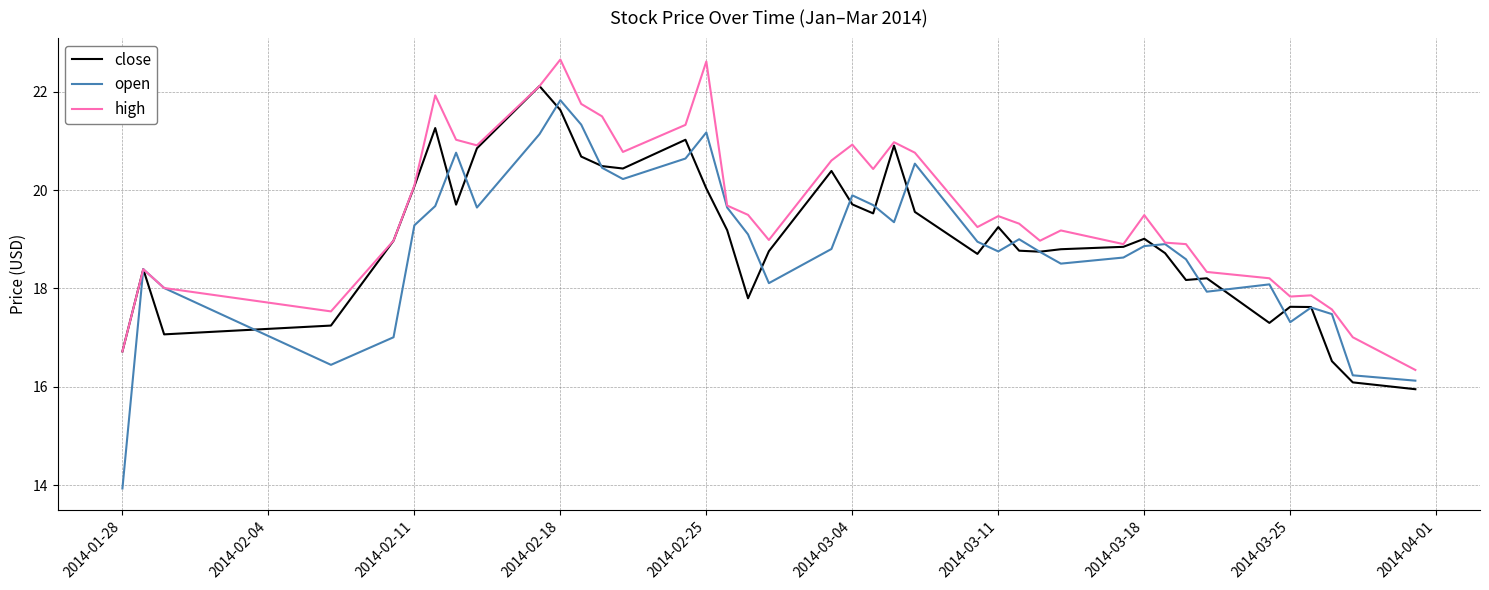

What is the maximum value for high?

22.7